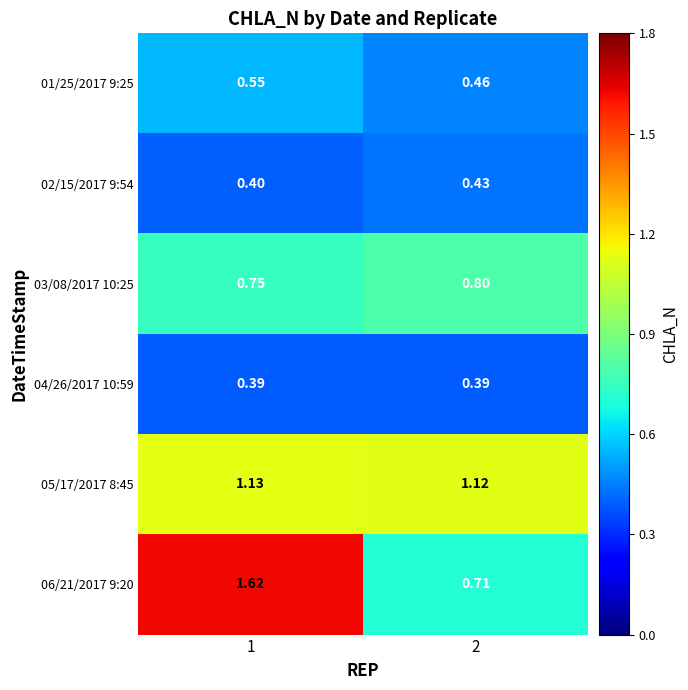

Is the value of 03/08/2017 10:25 at 2 greater than the value of 02/15/2017 9:54 at 2?

Yes